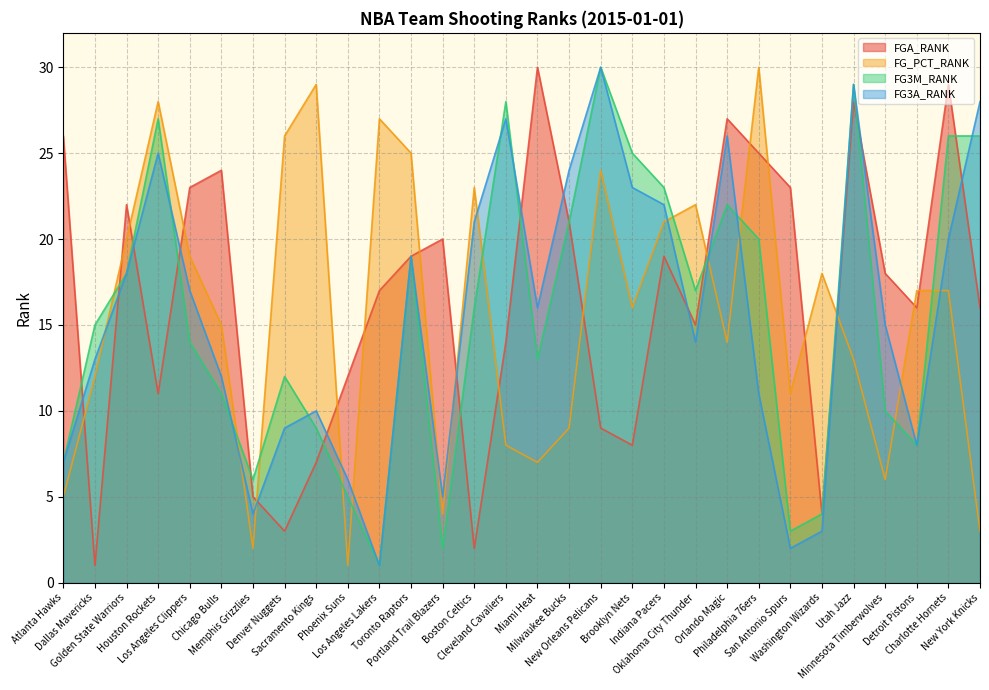

Is the value of FG3M_RANK at Miami Heat greater than the value of FG3A_RANK at Dallas Mavericks?

No